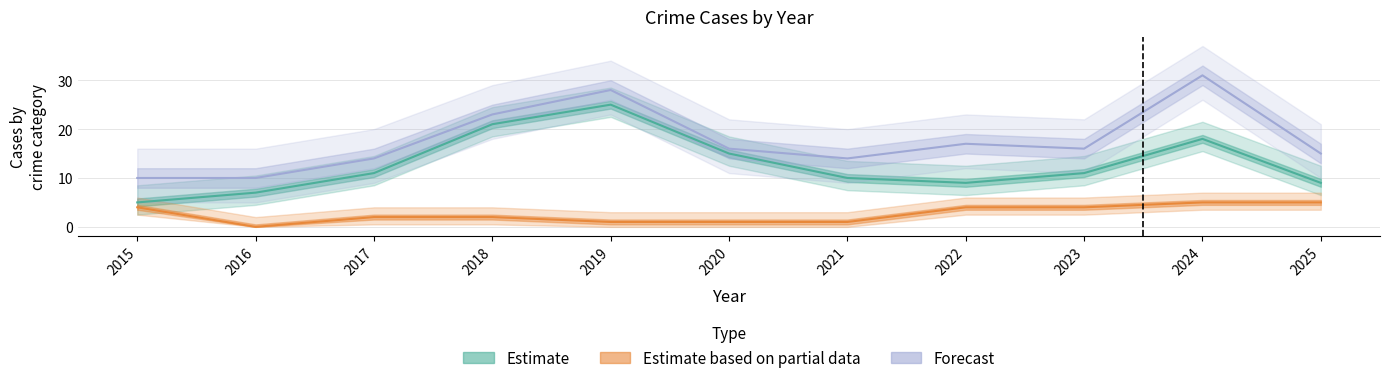

Reading left to right, transcribe all the data shown in this chart.

Estimate: 5	7	11	21	25	15	10	9	11	18	9
Estimate based on partial data: 4	0	2	2	1	1	1	4	4	5	5
Forecast: 10	10	14	23	28	16	14	17	16	31	15